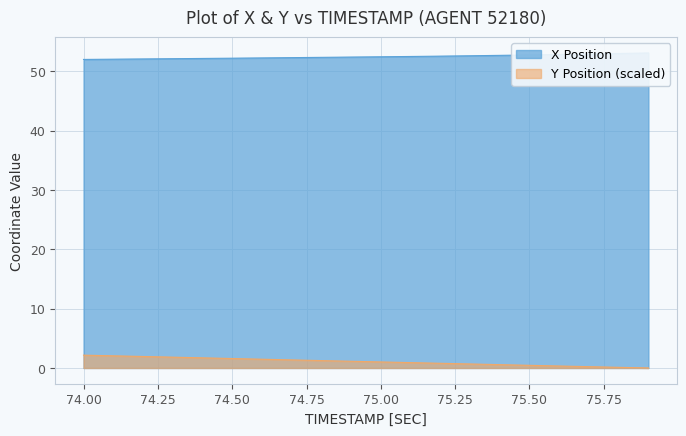

True or false: X and Y cross at least once.

False